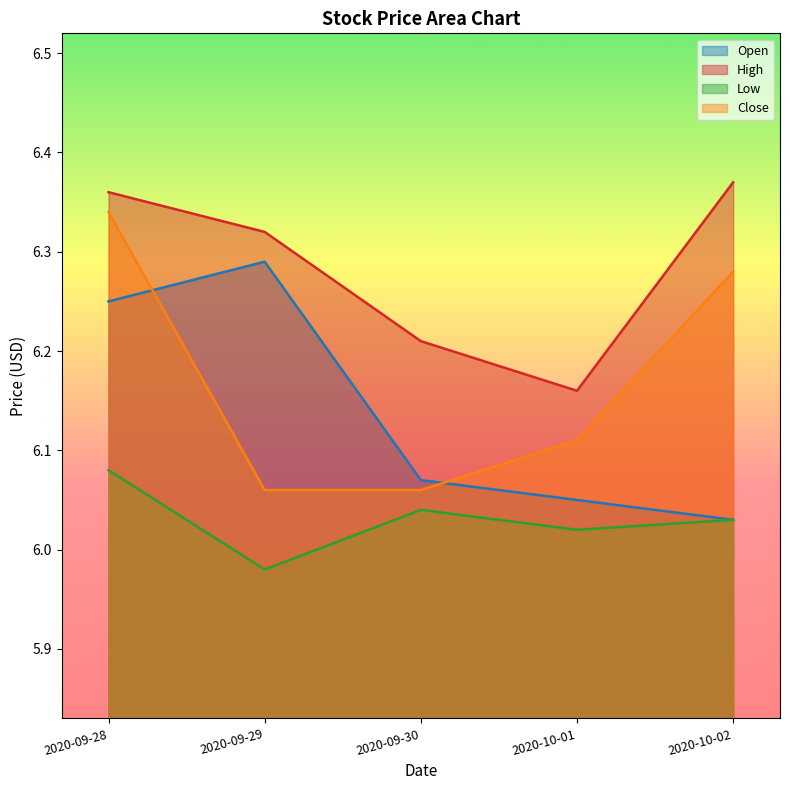

What position from the right is 2020-10-01?

2